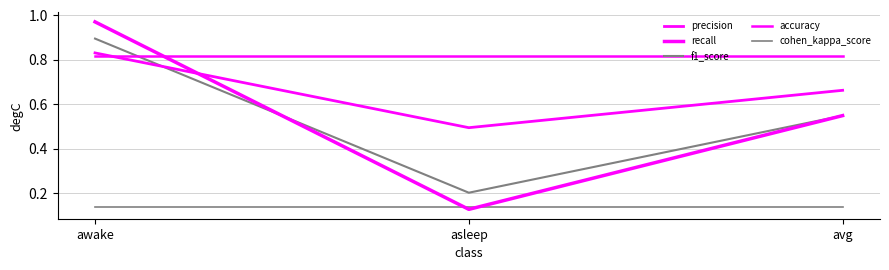

How many lines are shown in the chart?

5